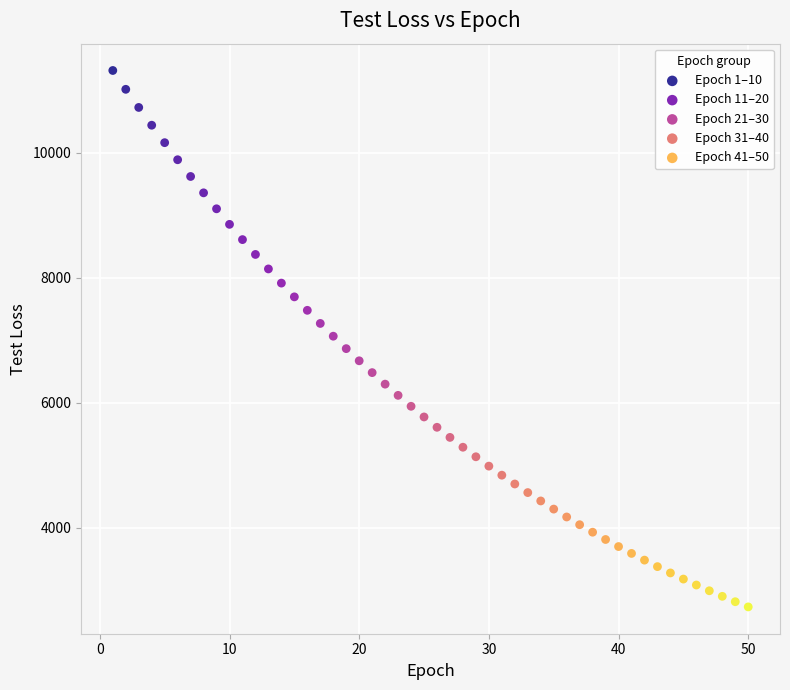

Which series reaches the minimum Y coordinate?

Epoch 41–50